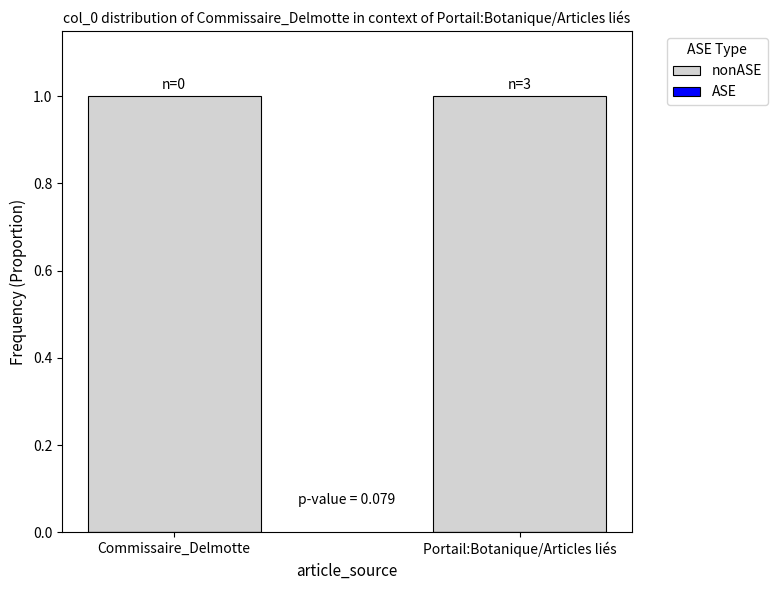

What is the minimum value for nonASE?

1